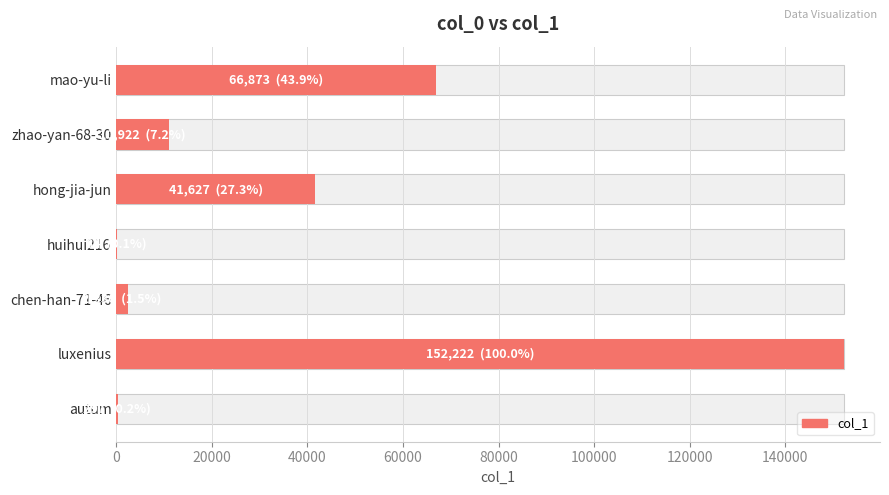

Reading left to right, transcribe all the data shown in this chart.

66873	10922	41627	84	2336	152222	297